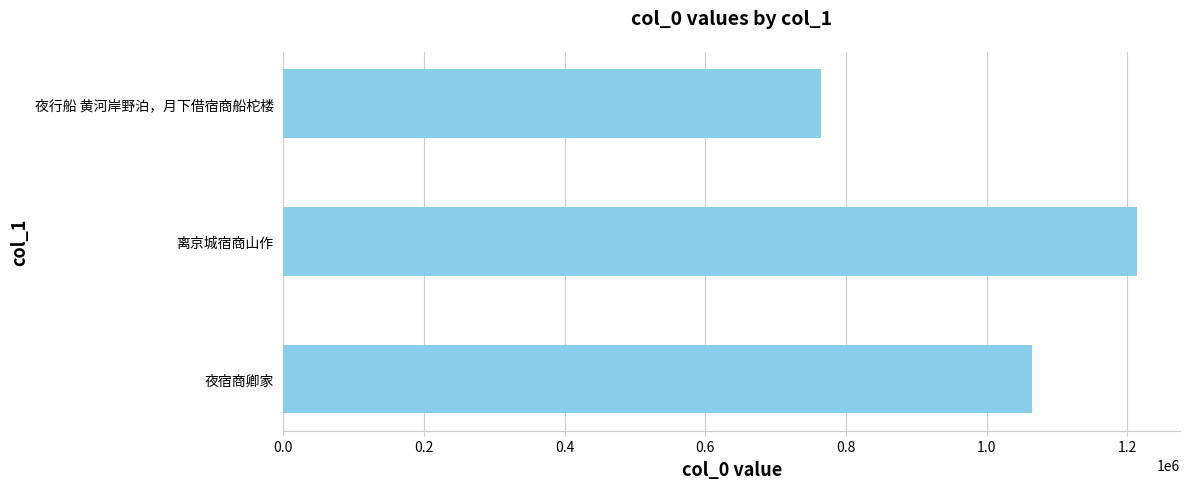

Reading bottom to top, transcribe all the data shown in this chart.

1065185	1214264	764976